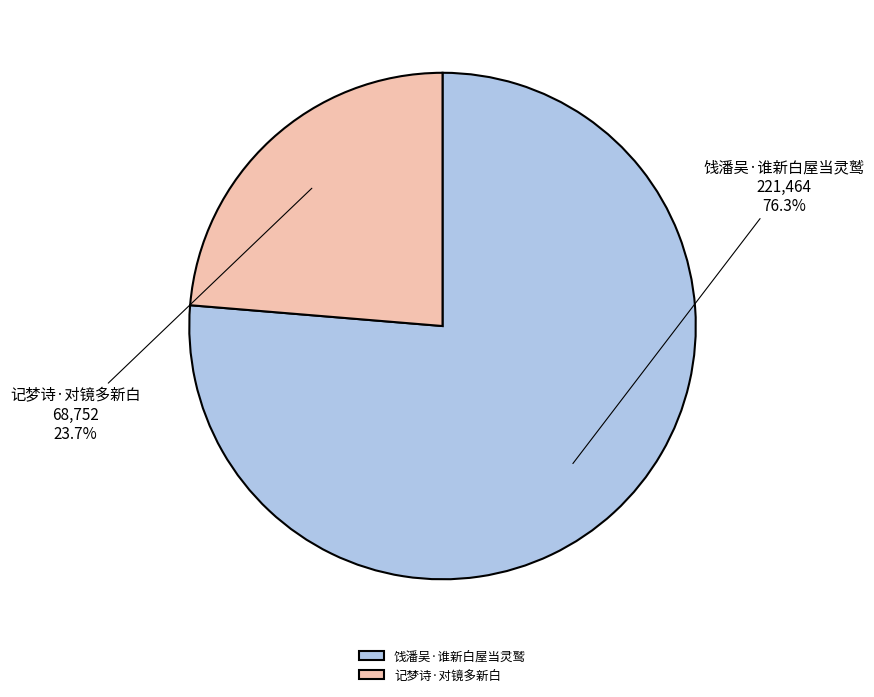

What percentage is the 记梦诗·对镜多新白 slice, to the nearest percent?

24%